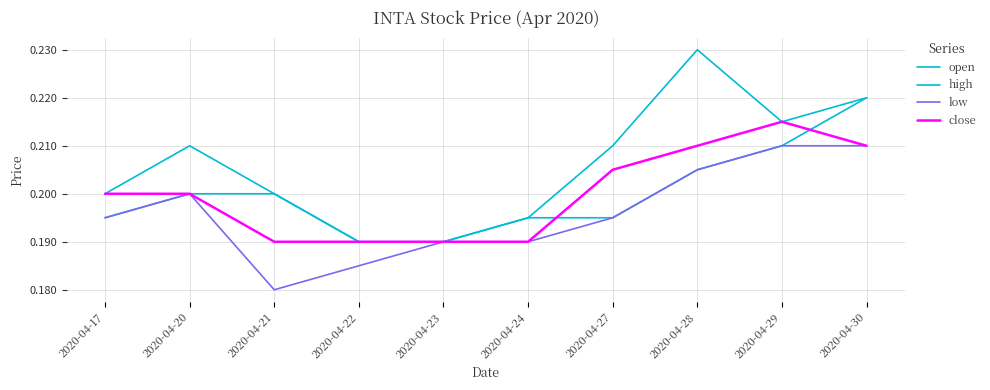

Where is open nearest to the value 0?

2020-04-22